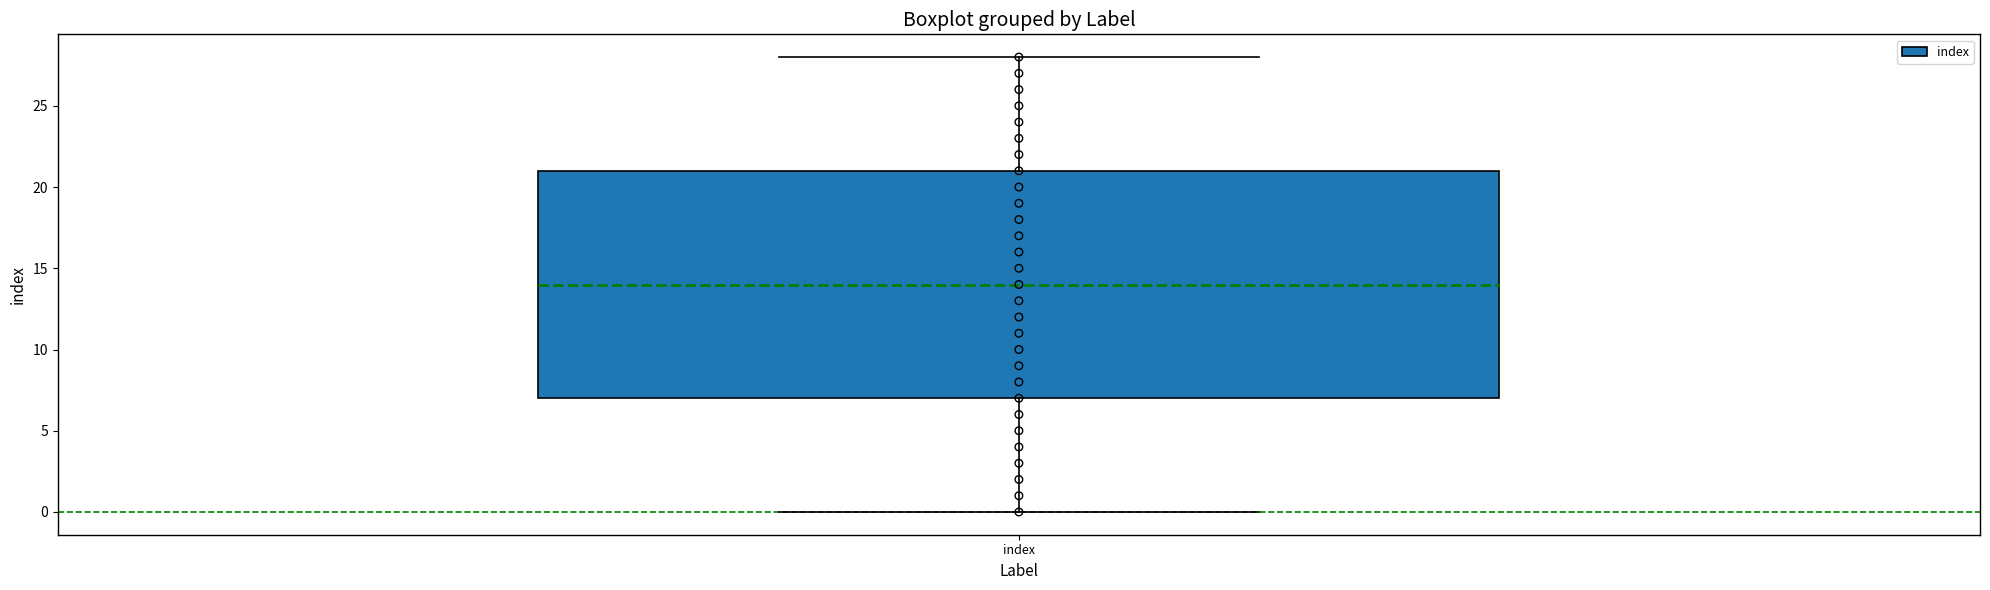

Where does the median line of the box for index sit on the y-axis? The values are not printed on the chart, so give them approximately, as read against the axis.

14